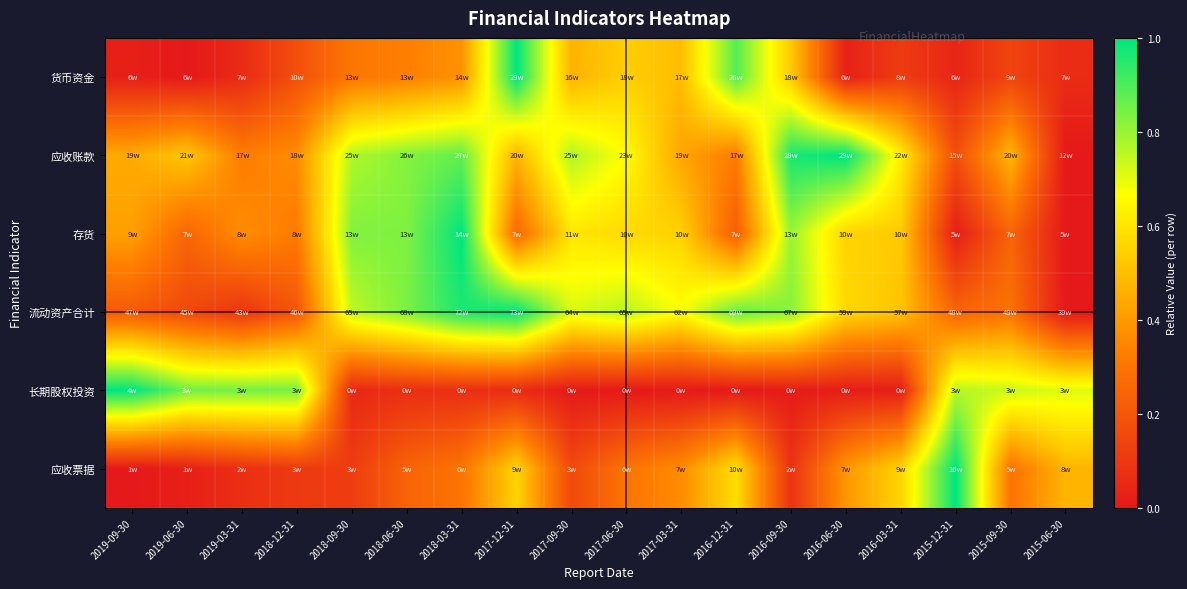

Reading right to left, extract all data points from this chart.

货币资金: 2015-06-30=0.1	2015-09-30=0.1	2015-12-31=0.0	2016-03-31=0.1	2016-06-30=0.0	2016-09-30=0.5	2016-12-31=0.9	2017-03-31=0.5	2017-06-30=0.5	2017-09-30=0.5	2017-12-31=1.0	2018-03-31=0.4	2018-06-30=0.3	2018-09-30=0.3	2018-12-31=0.2	2019-03-31=0.1	2019-06-30=0.0	2019-09-30=0.0
应收账款: 2015-06-30=0.0	2015-09-30=0.5	2015-12-31=0.2	2016-03-31=0.6	2016-06-30=1.0	2016-09-30=1.0	2016-12-31=0.3	2017-03-31=0.4	2017-06-30=0.7	2017-09-30=0.8	2017-12-31=0.5	2018-03-31=0.9	2018-06-30=0.8	2018-09-30=0.8	2018-12-31=0.4	2019-03-31=0.3	2019-06-30=0.5	2019-09-30=0.4
存货: 2015-06-30=0.0	2015-09-30=0.2	2015-12-31=0.0	2016-03-31=0.5	2016-06-30=0.6	2016-09-30=0.8	2016-12-31=0.2	2017-03-31=0.5	2017-06-30=0.6	2017-09-30=0.6	2017-12-31=0.3	2018-03-31=1.0	2018-06-30=0.8	2018-09-30=0.8	2018-12-31=0.3	2019-03-31=0.4	2019-06-30=0.3	2019-09-30=0.4
流动资产合计: 2015-06-30=0.0	2015-09-30=0.3	2015-12-31=0.2	2016-03-31=0.5	2016-06-30=0.6	2016-09-30=0.8	2016-12-31=0.9	2017-03-31=0.7	2017-06-30=0.8	2017-09-30=0.7	2017-12-31=1.0	2018-03-31=1.0	2018-06-30=0.8	2018-09-30=0.8	2018-12-31=0.2	2019-03-31=0.1	2019-06-30=0.2	2019-09-30=0.2
长期股权投资: 2015-06-30=0.7	2015-09-30=0.7	2015-12-31=0.8	2016-03-31=0.0	2016-06-30=0.0	2016-09-30=0.0	2016-12-31=0.0	2017-03-31=0.0	2017-06-30=0.0	2017-09-30=0.0	2017-12-31=0.1	2018-03-31=0.1	2018-06-30=0.1	2018-09-30=0.0	2018-12-31=0.8	2019-03-31=0.8	2019-06-30=0.9	2019-09-30=1.0
应收票据: 2015-06-30=0.5	2015-09-30=0.3	2015-12-31=1.0	2016-03-31=0.6	2016-06-30=0.4	2016-09-30=0.1	2016-12-31=0.6	2017-03-31=0.4	2017-06-30=0.3	2017-09-30=0.2	2017-12-31=0.6	2018-03-31=0.3	2018-06-30=0.2	2018-09-30=0.1	2018-12-31=0.1	2019-03-31=0.1	2019-06-30=0.0	2019-09-30=0.0